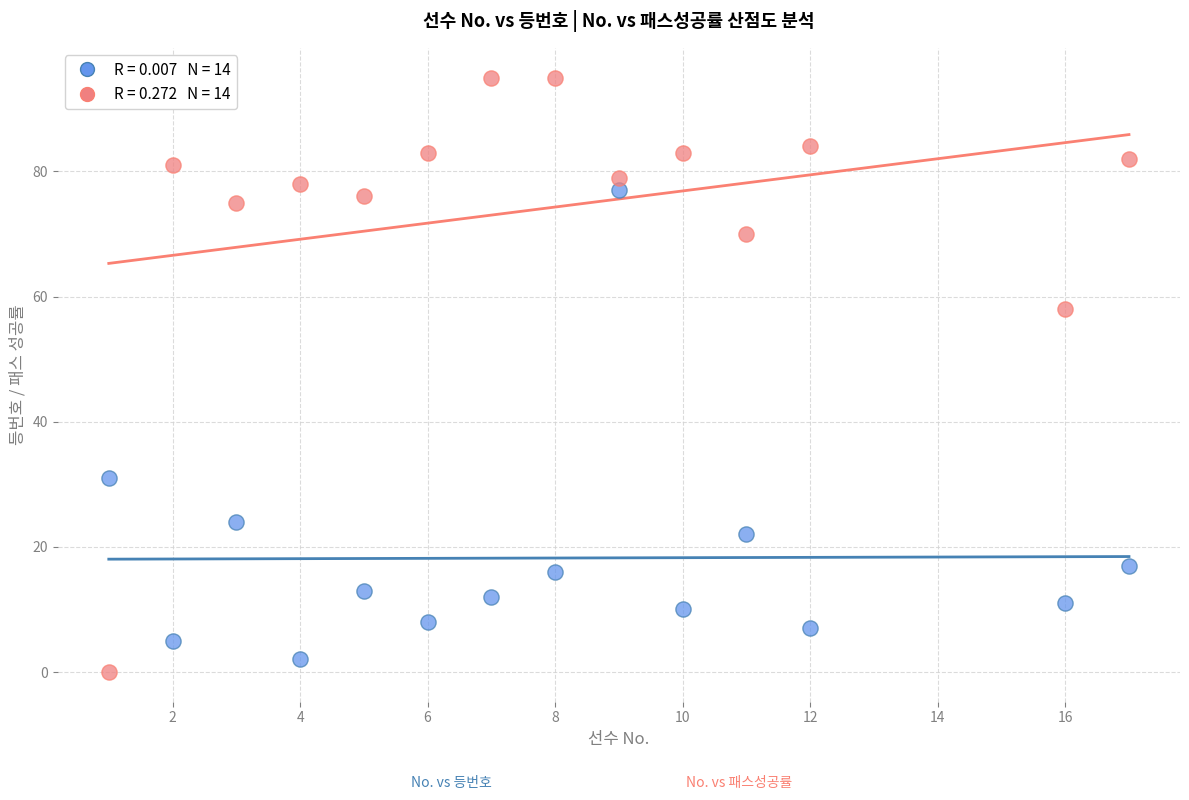

Across all series, what Y value is closest to 47?

58